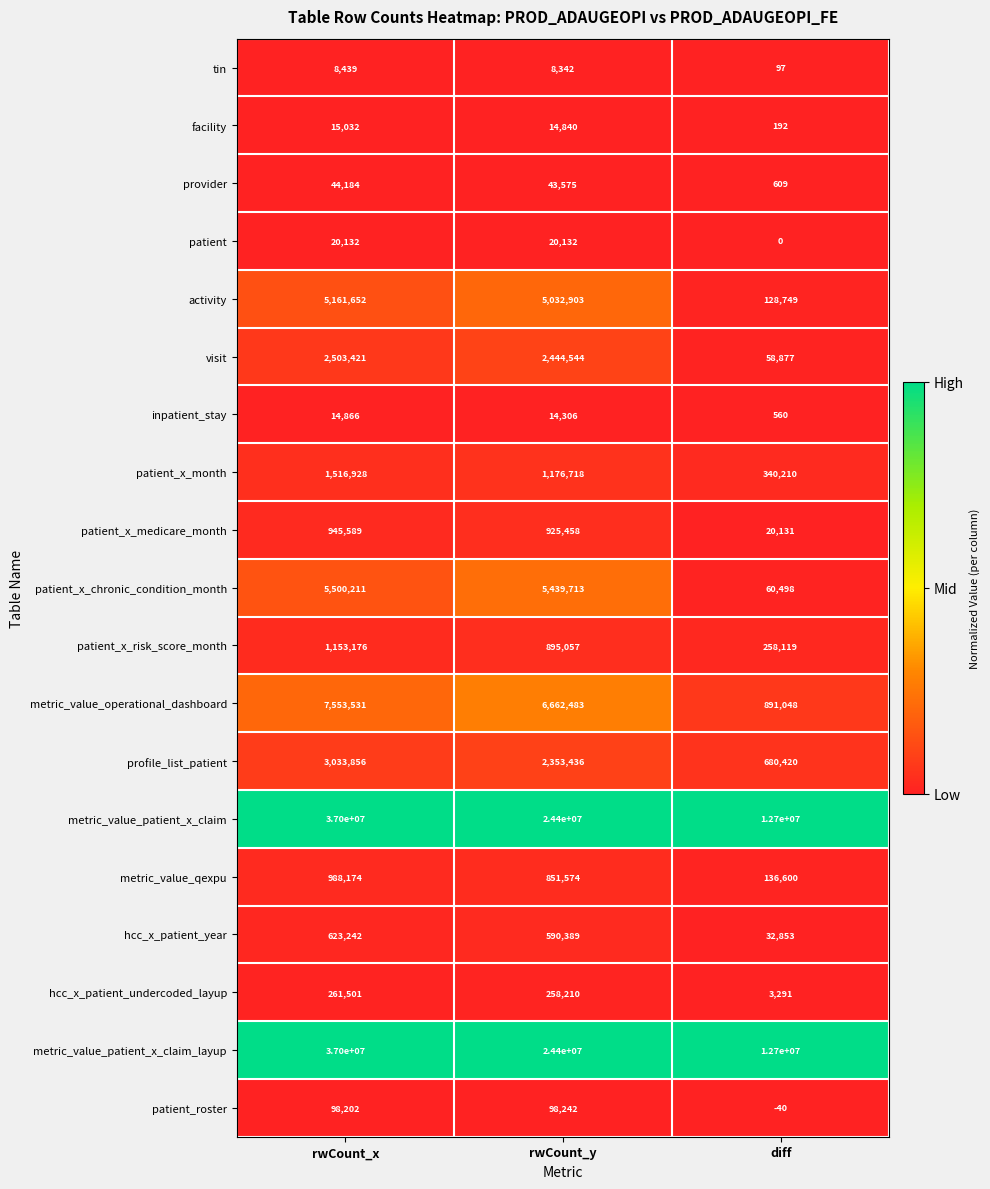

At how many categories does at least one series exceed 0?

3